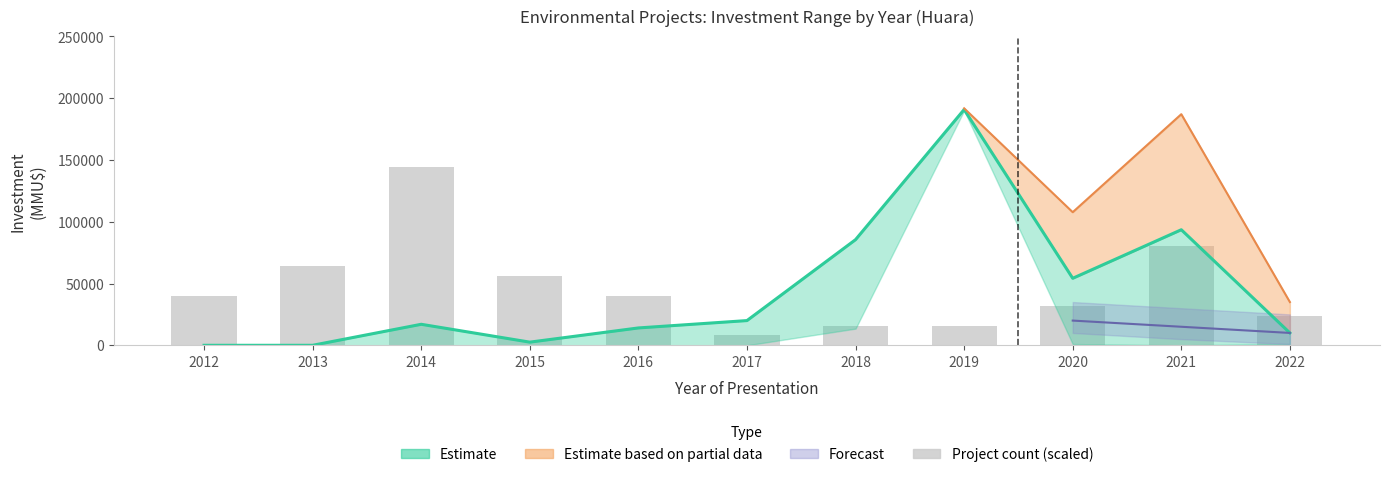

Are the bars grouped side by side (vs. stacked)?

No